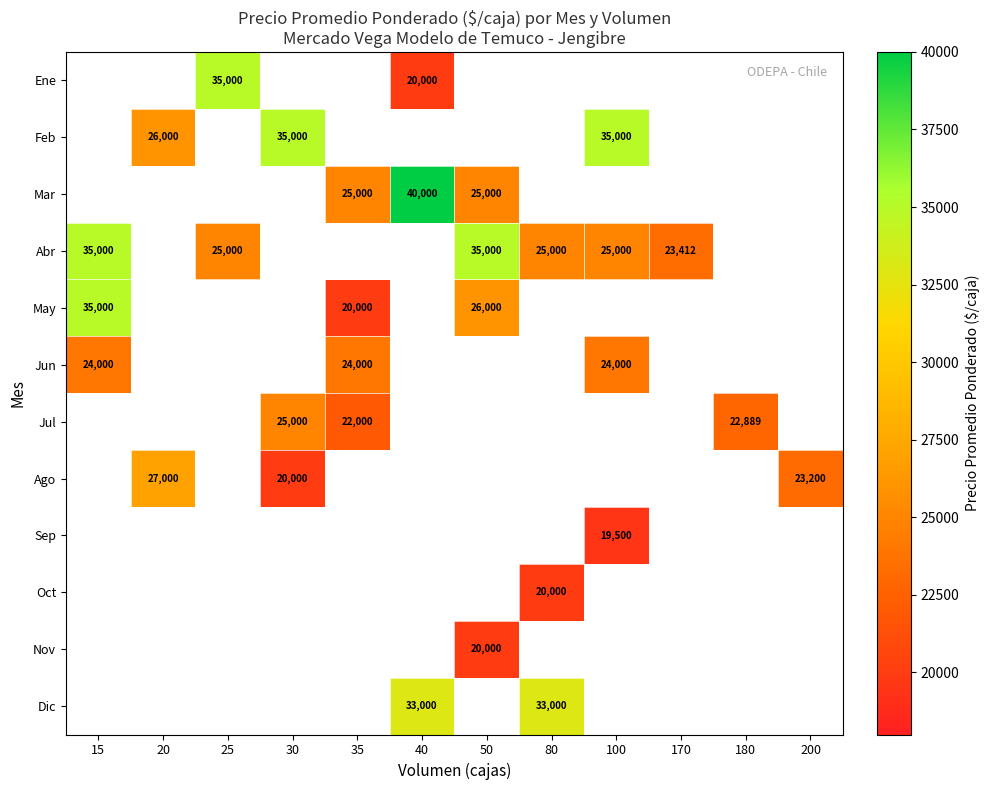

The value of Mar at 35 is 25000. True or false?

True